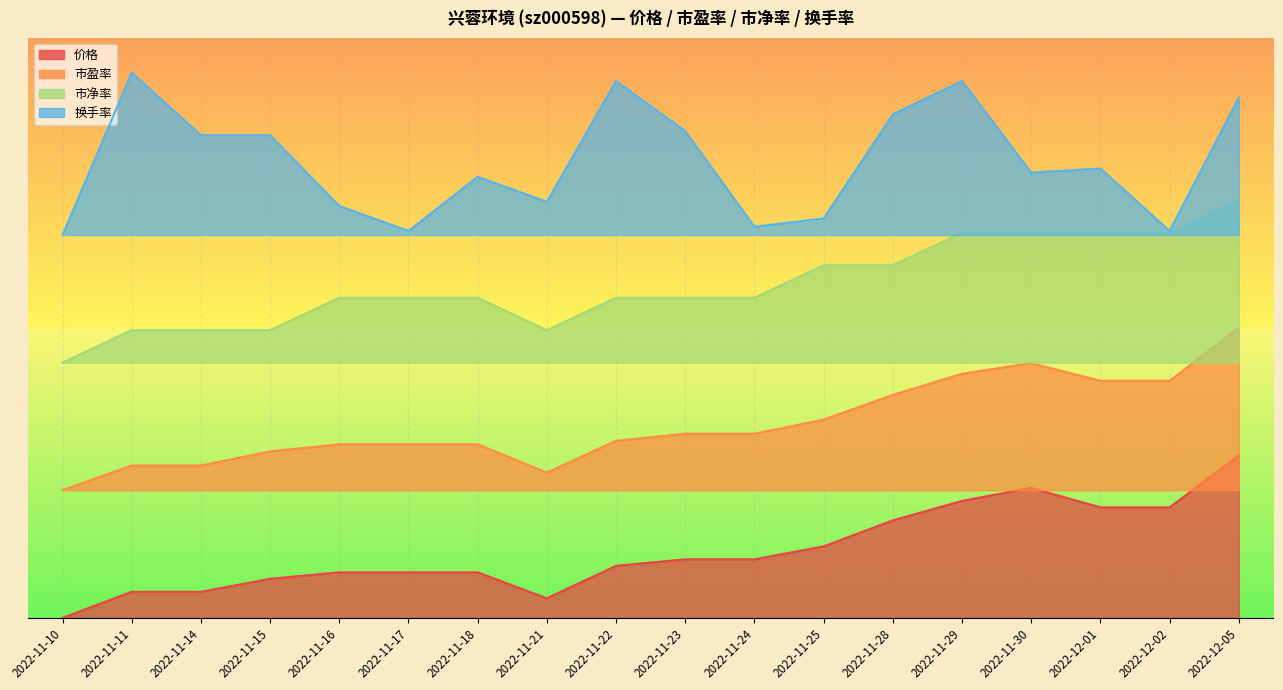

Reading right to left, extract all data points from this chart.

价格: 2022-12-05=0.3	2022-12-02=0.2	2022-12-01=0.2	2022-11-30=0.2	2022-11-29=0.2	2022-11-28=0.2	2022-11-25=0.1	2022-11-24=0.1	2022-11-23=0.1	2022-11-22=0.1	2022-11-21=0.0	2022-11-18=0.1	2022-11-17=0.1	2022-11-16=0.1	2022-11-15=0.1	2022-11-14=0.0	2022-11-11=0.0	2022-11-10=0.0
市盈率: 2022-12-05=0.5	2022-12-02=0.4	2022-12-01=0.4	2022-11-30=0.4	2022-11-29=0.4	2022-11-28=0.4	2022-11-25=0.3	2022-11-24=0.3	2022-11-23=0.3	2022-11-22=0.3	2022-11-21=0.3	2022-11-18=0.3	2022-11-17=0.3	2022-11-16=0.3	2022-11-15=0.3	2022-11-14=0.3	2022-11-11=0.3	2022-11-10=0.2
市净率: 2022-12-05=0.7	2022-12-02=0.7	2022-12-01=0.7	2022-11-30=0.7	2022-11-29=0.7	2022-11-28=0.6	2022-11-25=0.6	2022-11-24=0.6	2022-11-23=0.6	2022-11-22=0.6	2022-11-21=0.5	2022-11-18=0.6	2022-11-17=0.6	2022-11-16=0.6	2022-11-15=0.5	2022-11-14=0.5	2022-11-11=0.5	2022-11-10=0.4
换手率: 2022-12-05=0.9	2022-12-02=0.7	2022-12-01=0.8	2022-11-30=0.8	2022-11-29=0.9	2022-11-28=0.9	2022-11-25=0.7	2022-11-24=0.7	2022-11-23=0.8	2022-11-22=0.9	2022-11-21=0.7	2022-11-18=0.8	2022-11-17=0.7	2022-11-16=0.7	2022-11-15=0.8	2022-11-14=0.8	2022-11-11=0.9	2022-11-10=0.7